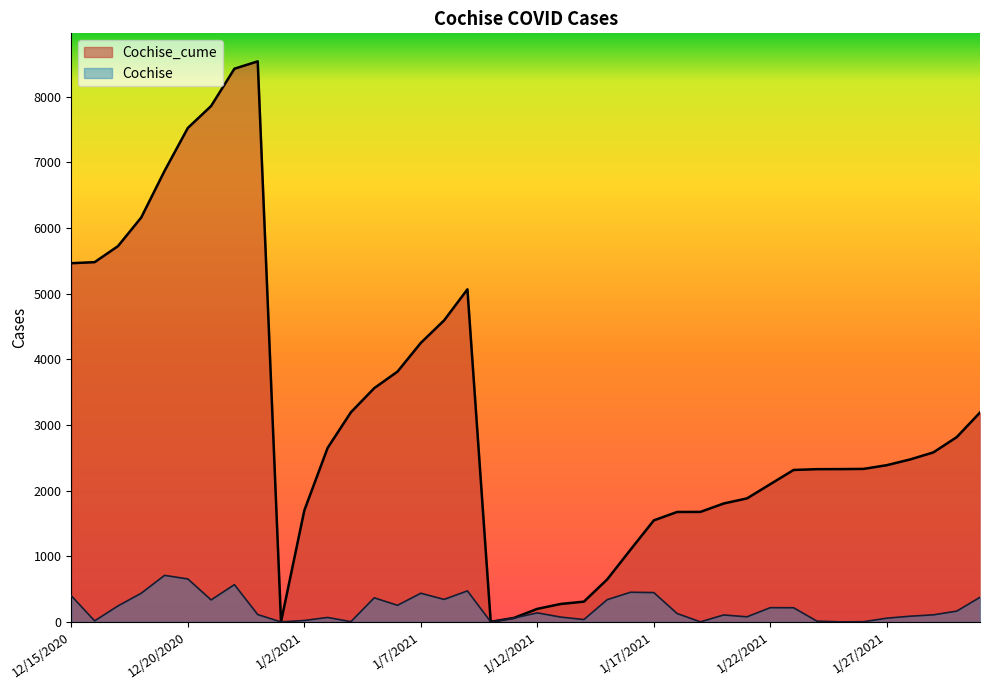

Which series has the largest total across all categories?

Cochise_cume